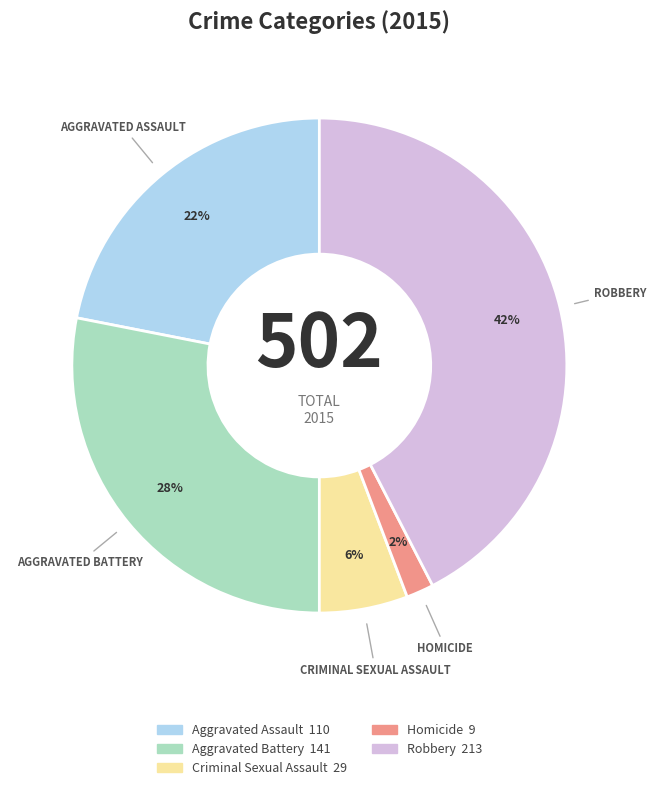

To the nearest percent, what portion does Aggravated Assault represent?

22%